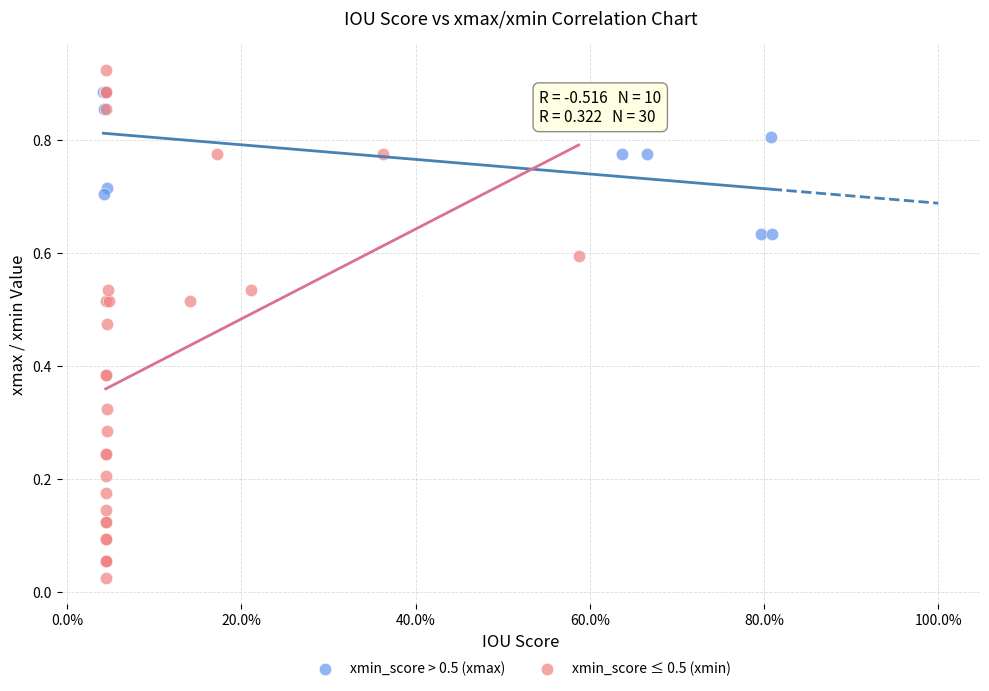

Which series contains the lowest Y value?

xmin_score ≤ 0.5 (xmin)